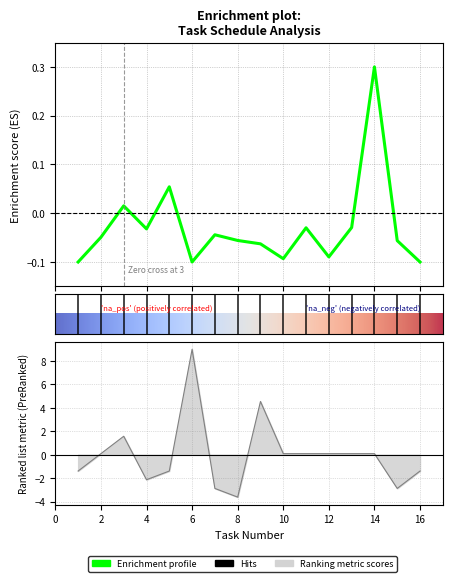

How many data points in Duration are less than 0?

7